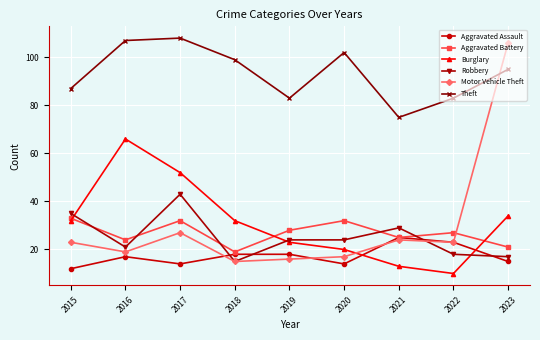

How many intersections are there between Burglary and Aggravated Assault?

2